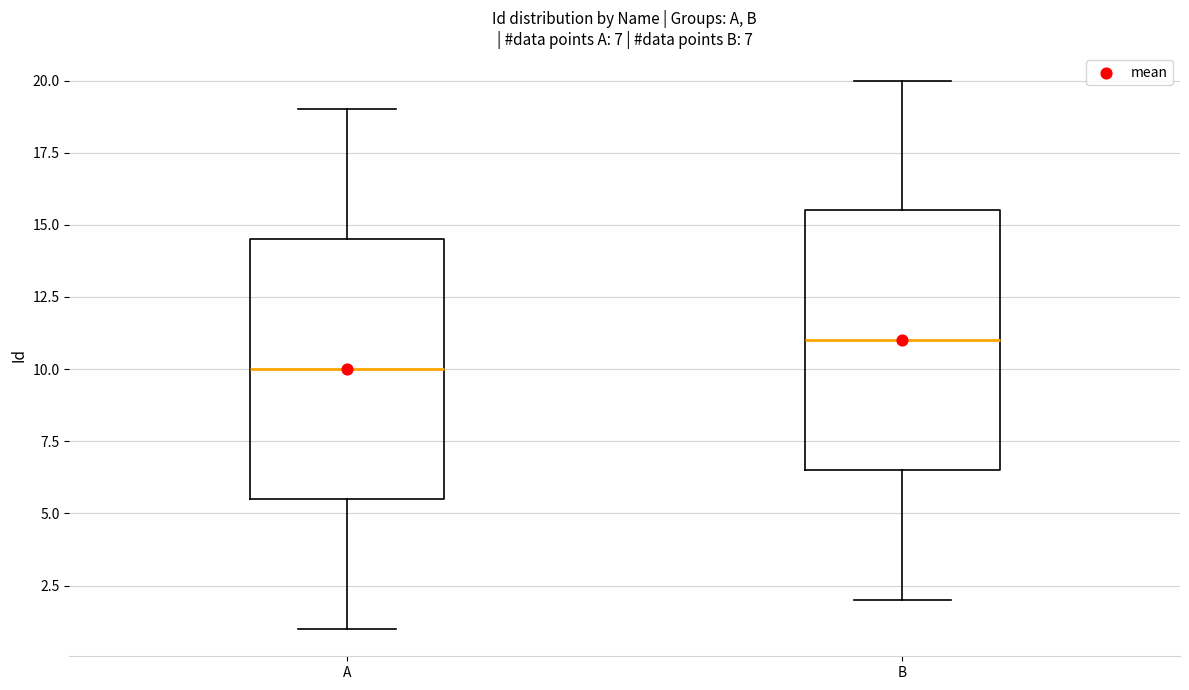

Which box's median line is the lowest?

A